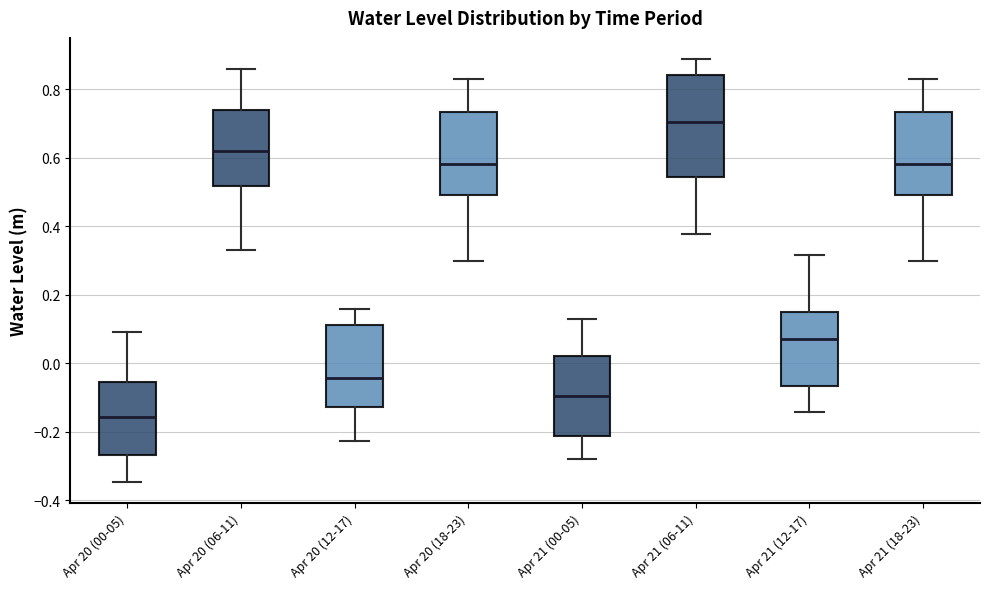

Reading left to right, transcribe this box plot: for each box, give where its median line is, the range the box spans, and where its two whiskers end, as read against the y-axis. The values are not printed on the chart, so give them approximately, as read against the axis.

Apr 20 (00-05): median -0.16, box -0.26 to -0.06, whiskers -0.34 to 0.10
Apr 20 (06-11): median 0.62, box 0.52 to 0.74, whiskers 0.32 to 0.86
Apr 20 (12-17): median -0.04, box -0.12 to 0.12, whiskers -0.22 to 0.16
Apr 20 (18-23): median 0.58, box 0.48 to 0.74, whiskers 0.30 to 0.82
Apr 21 (00-05): median -0.10, box -0.22 to 0.02, whiskers -0.28 to 0.14
Apr 21 (06-11): median 0.70, box 0.54 to 0.84, whiskers 0.38 to 0.88
Apr 21 (12-17): median 0.08, box -0.06 to 0.14, whiskers -0.14 to 0.32
Apr 21 (18-23): median 0.58, box 0.48 to 0.74, whiskers 0.30 to 0.82